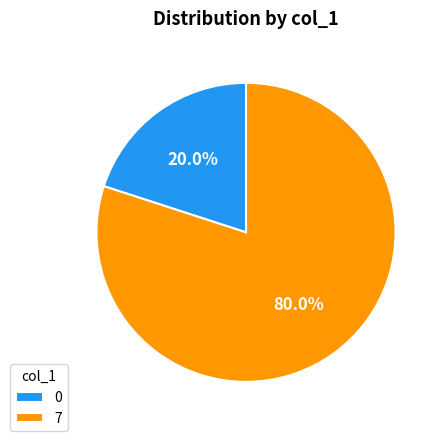

Approximately how many times larger is the value at 7 compared to 0?

4.0